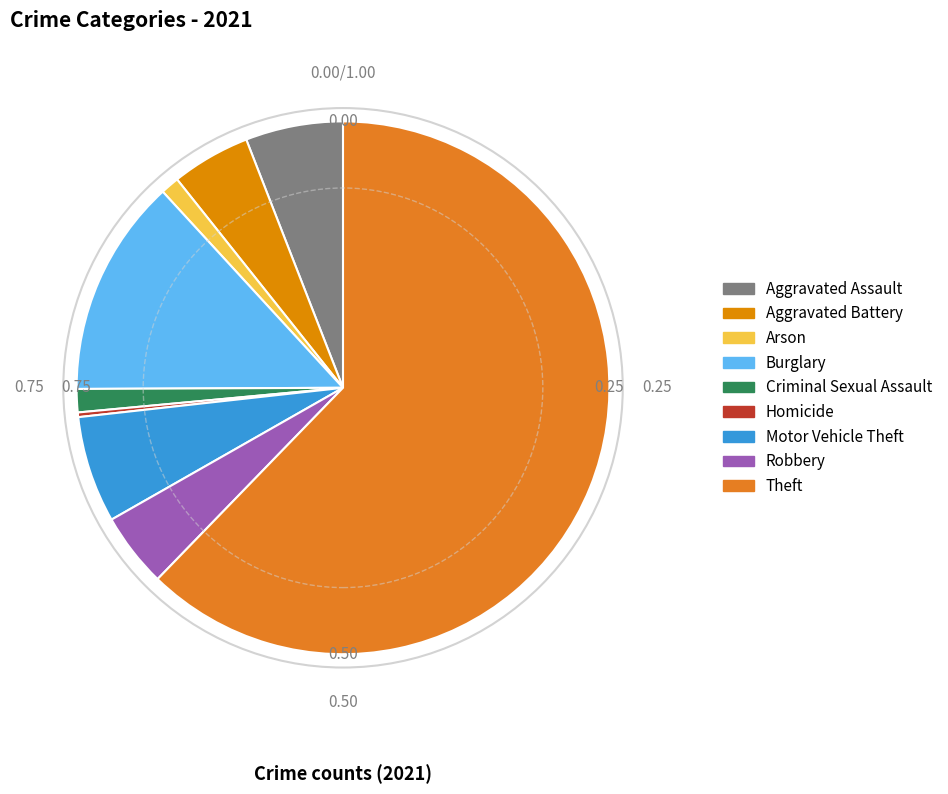

Is there a majority slice in this chart?

Yes